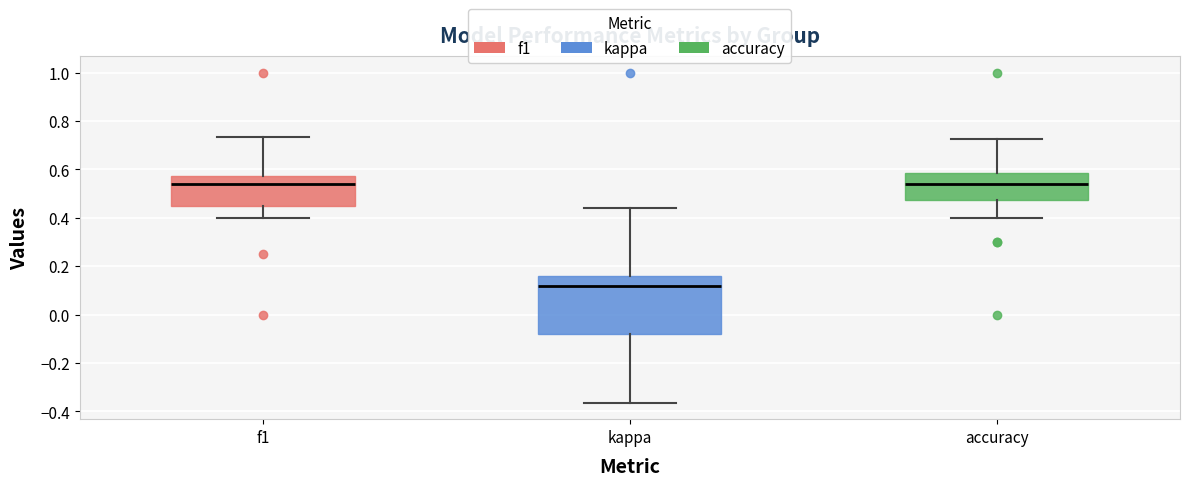

Where is the upper edge of the box for kappa on the y-axis? The values are not printed on the chart, so give them approximately, as read against the axis.

0.16